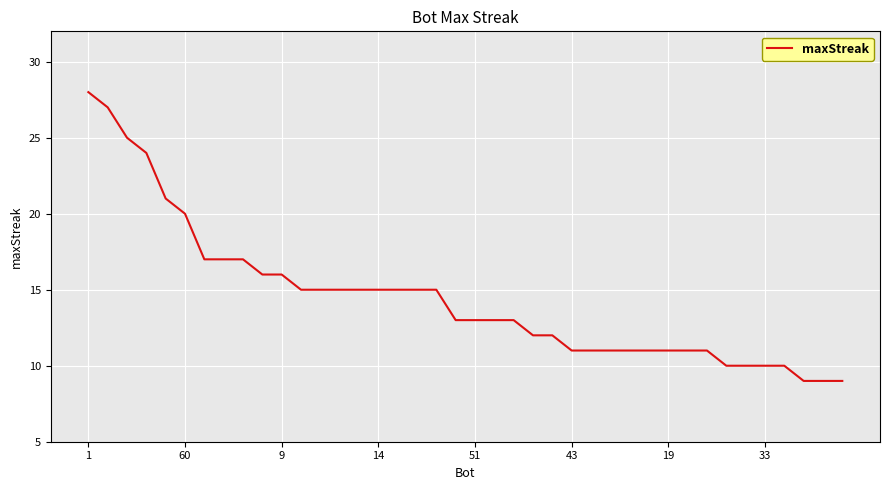

How many lines are shown in the chart?

1